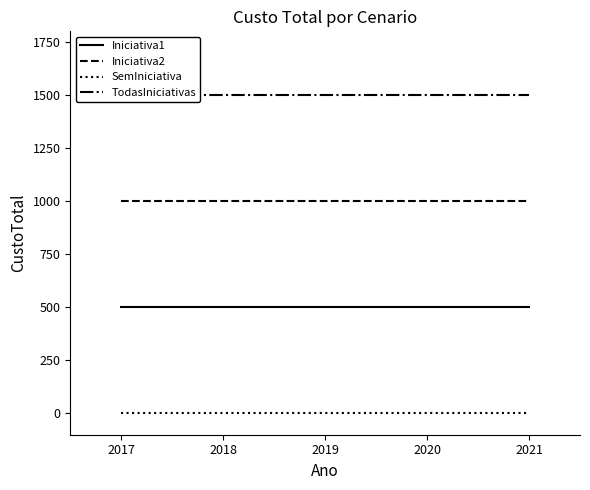

How many lines are shown in the chart?

4